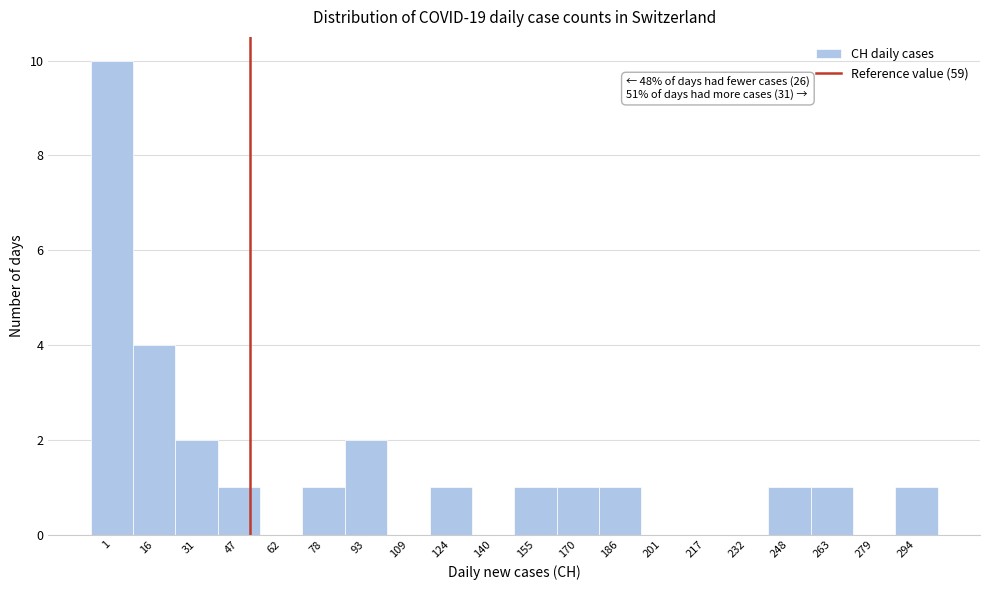

Reading left to right, what are all the values shown in this chart?

1=10	16=4	31=2	47=1	62=0	78=1	93=2	109=0	124=1	140=0	155=1	170=1	186=1	201=0	217=0	232=0	248=1	263=1	279=0	294=1